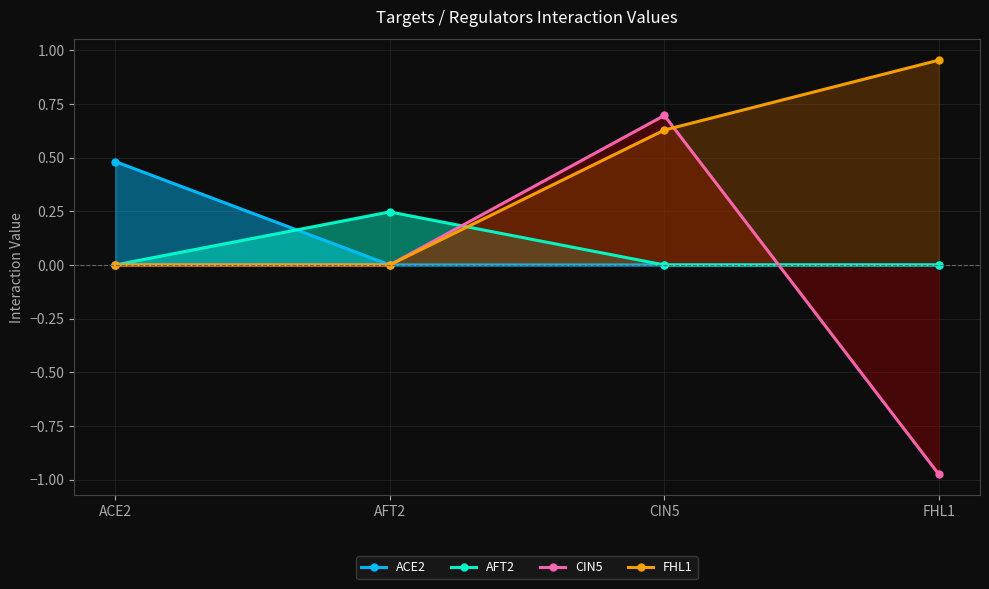

Between ACE2 and FHL1, which series saw the biggest shift?

CIN5